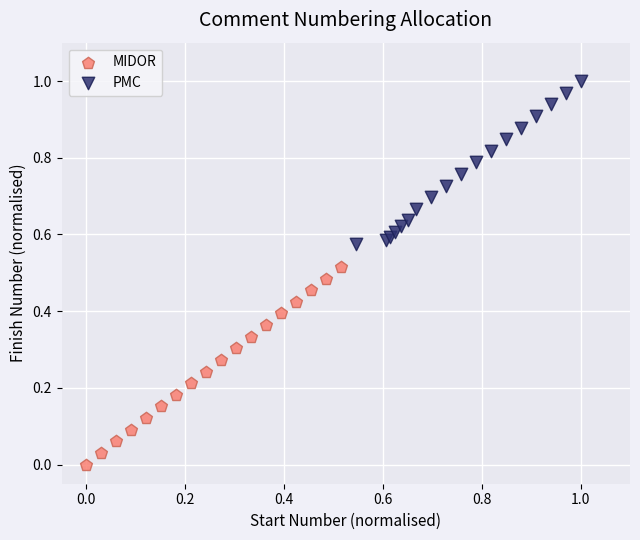

Which series contains the lowest Y value?

MIDOR